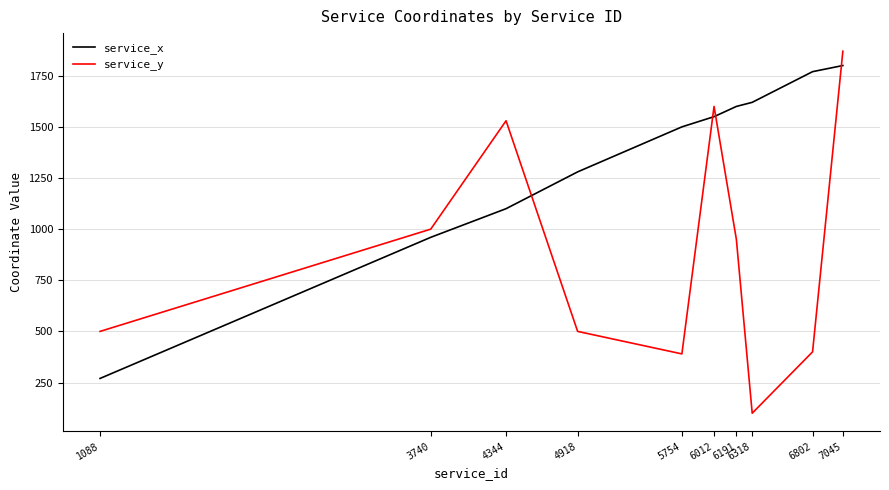

How many times do service_x and service_y cross each other?

4